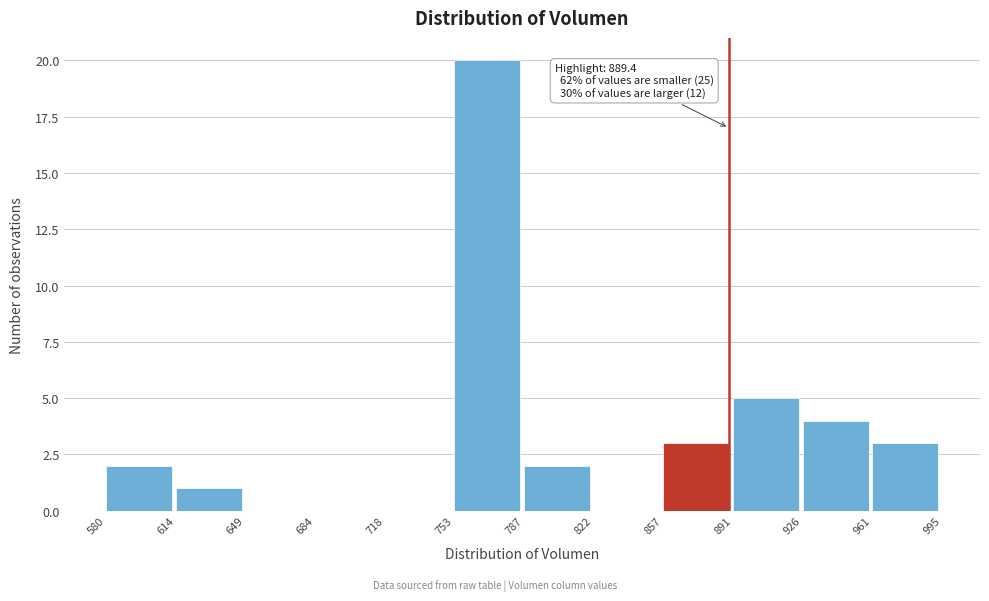

Over which range of the x-axis is the bar tallest?

753 to 787